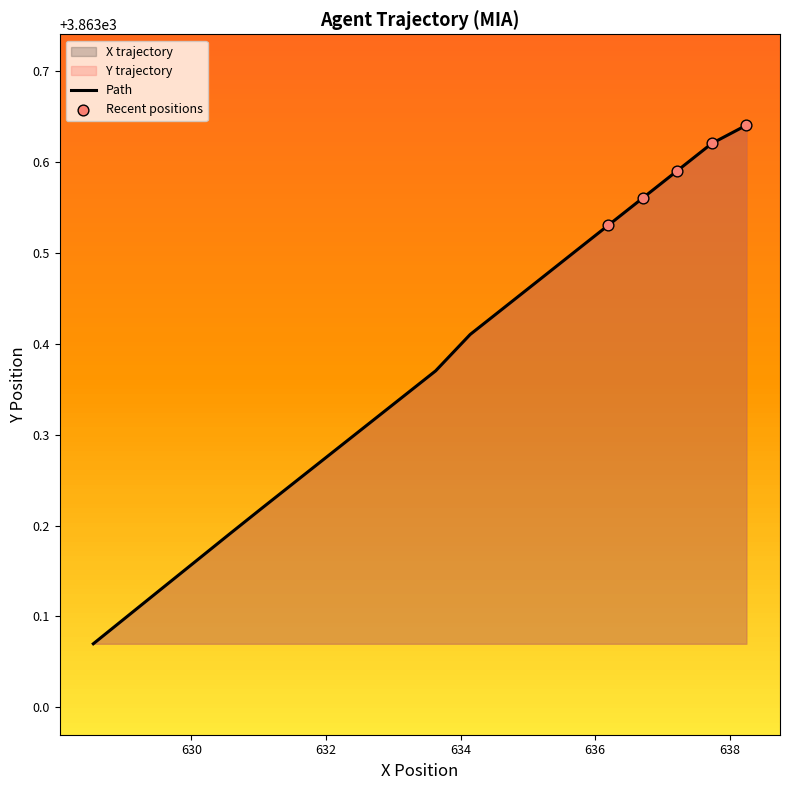

What is the ratio of the value at 36.3 to the value at 36.8?

1.0